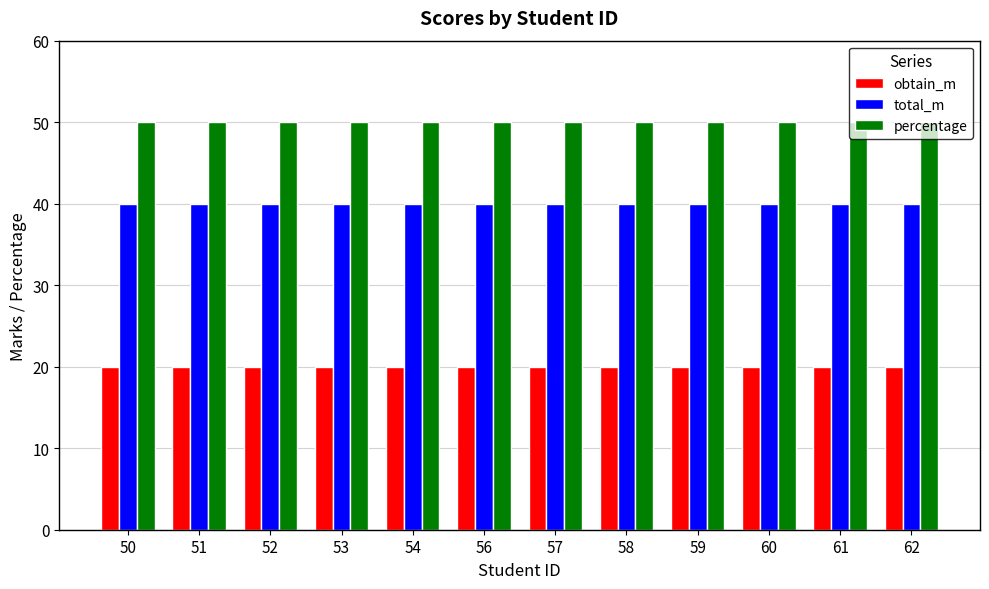

True or false: percentage has a value of 50 at 51.

True